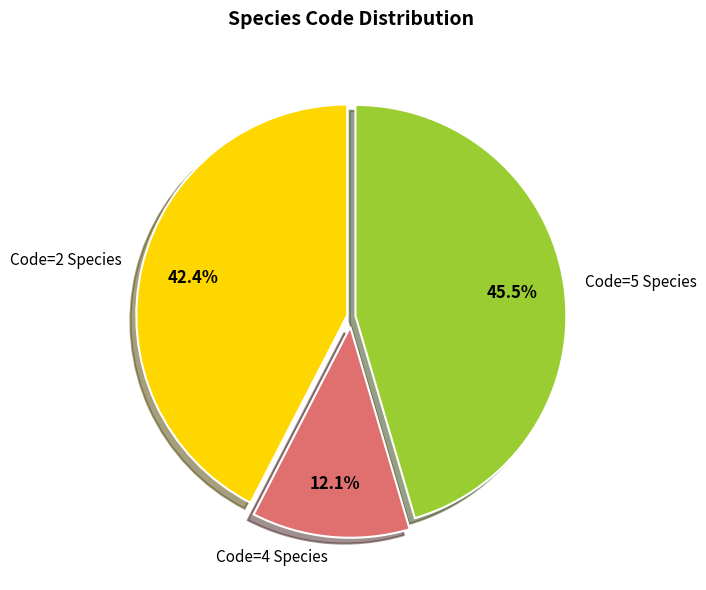

Between Code=2 Species and Code=4 Species, which is larger?

Code=2 Species